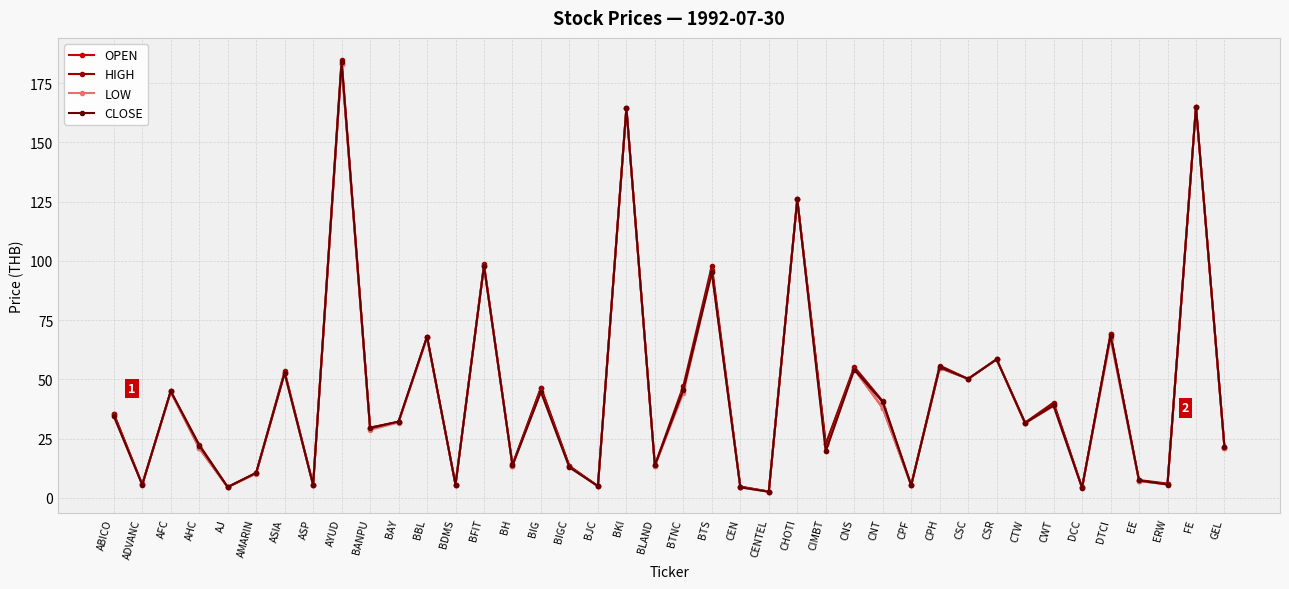

At which label is OPEN closest to 92?

BTS